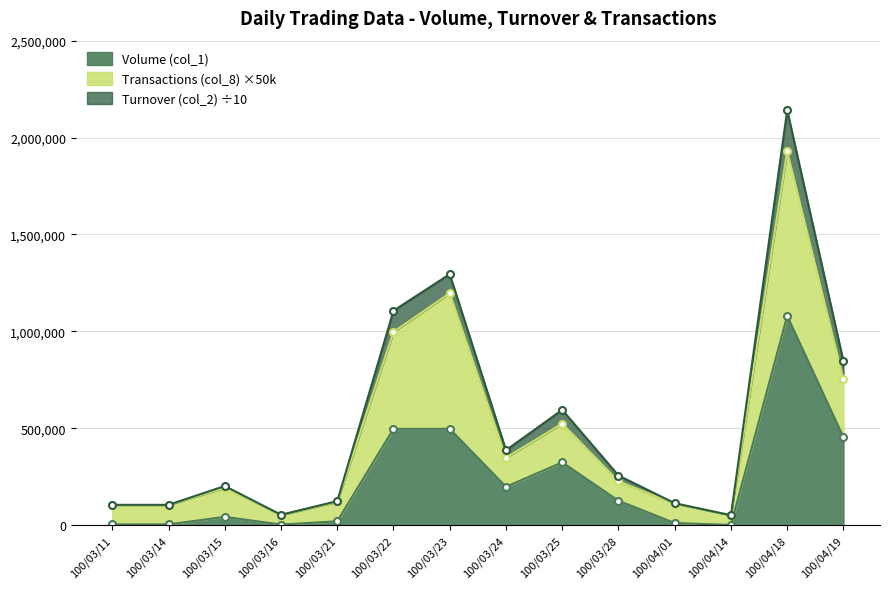

True or false: Volume (col_1) has a value of 1835 at 100/03/14.

False